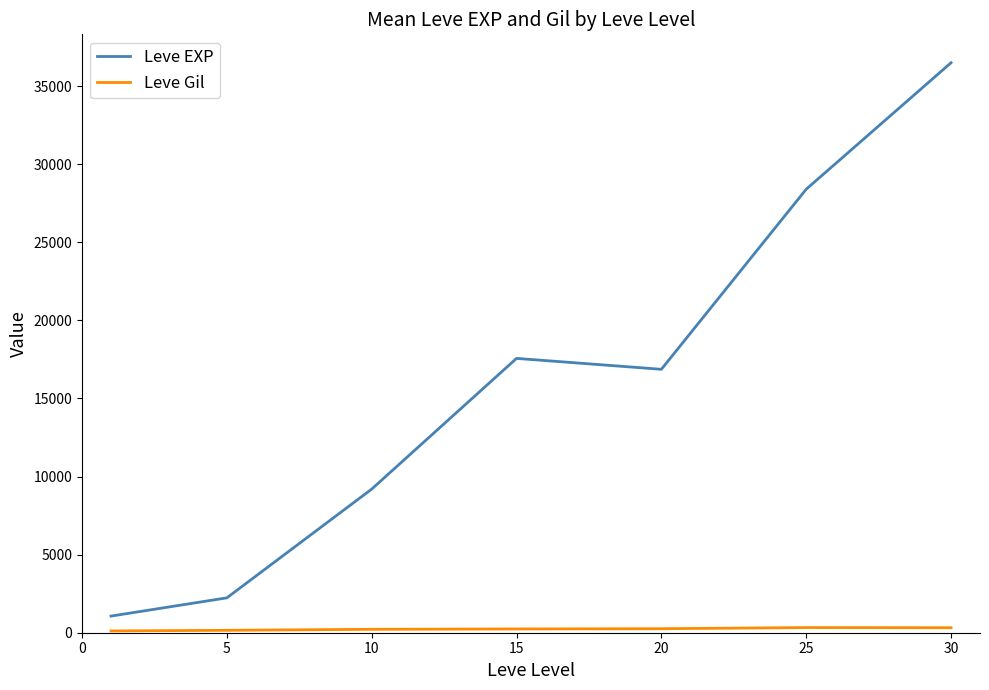

What is the maximum value for Leve EXP?

36492.5